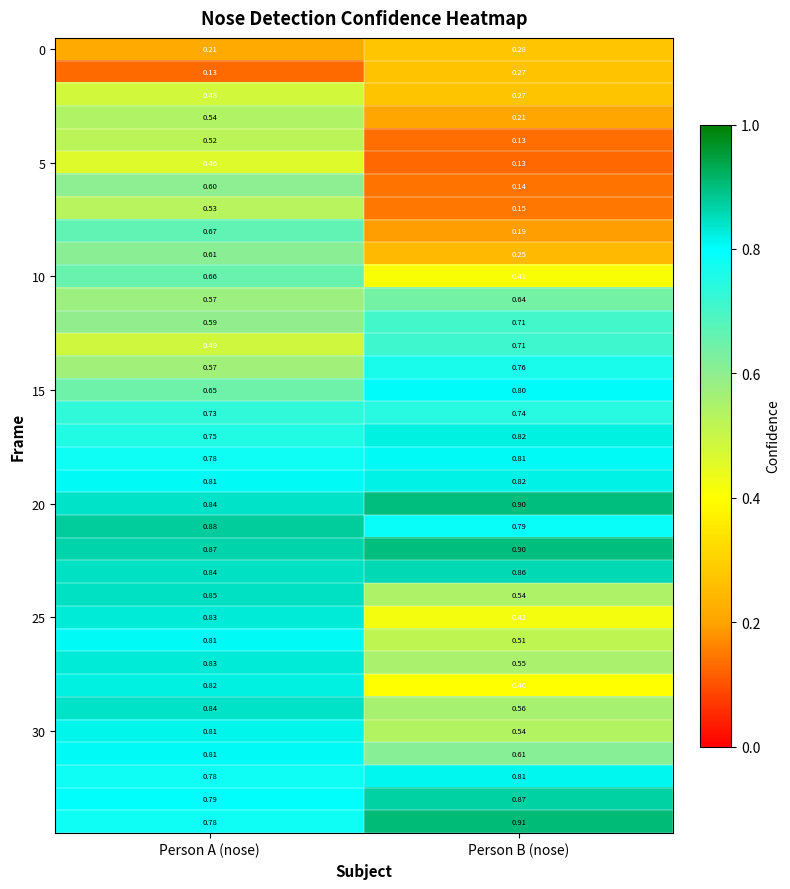

Rank the categories by 10 value from lowest to highest.

Person B (nose), Person A (nose)